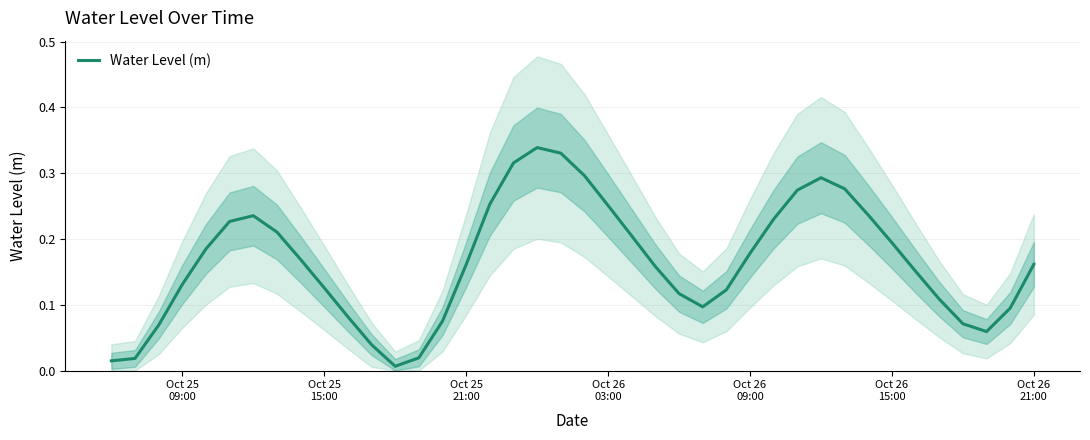

What is the difference between the maximum and minimum values?

0.3